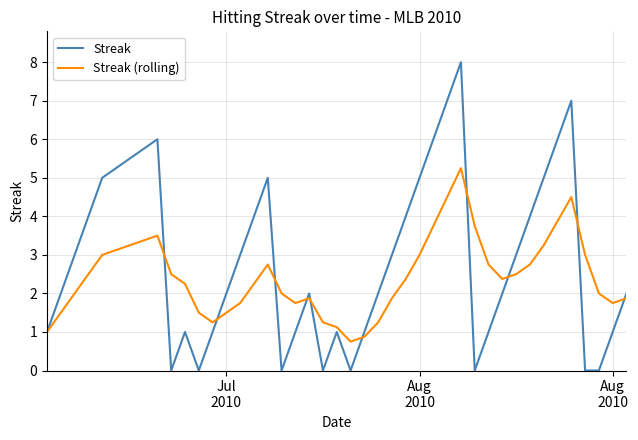

Which series has the largest range (max minus min)?

Streak